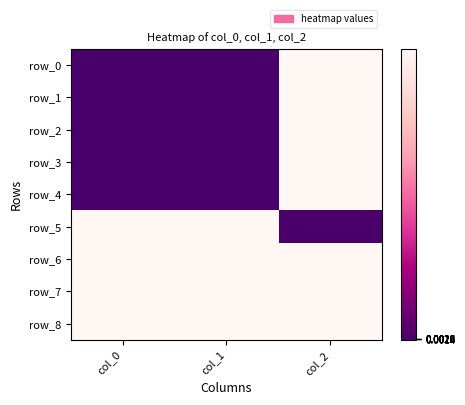

How many values in row_4 are above zero?

1